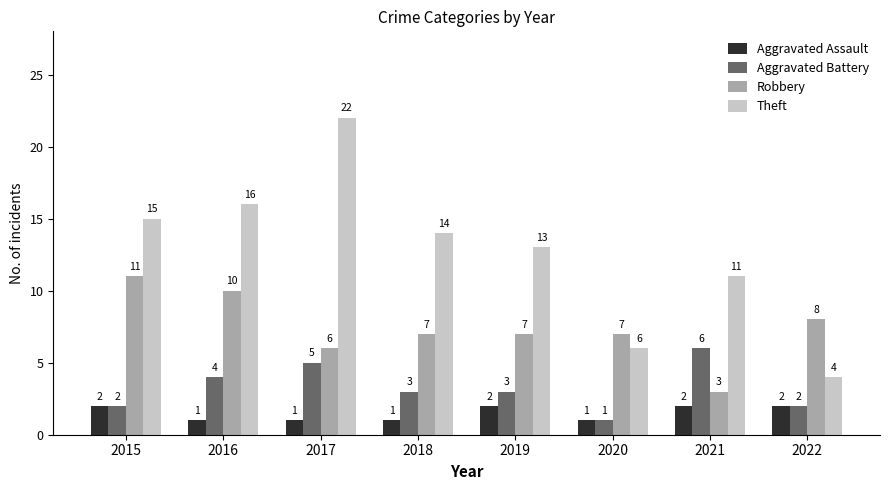

Rank the series by their maximum value, from highest to lowest.

Theft, Robbery, Aggravated Battery, Aggravated Assault